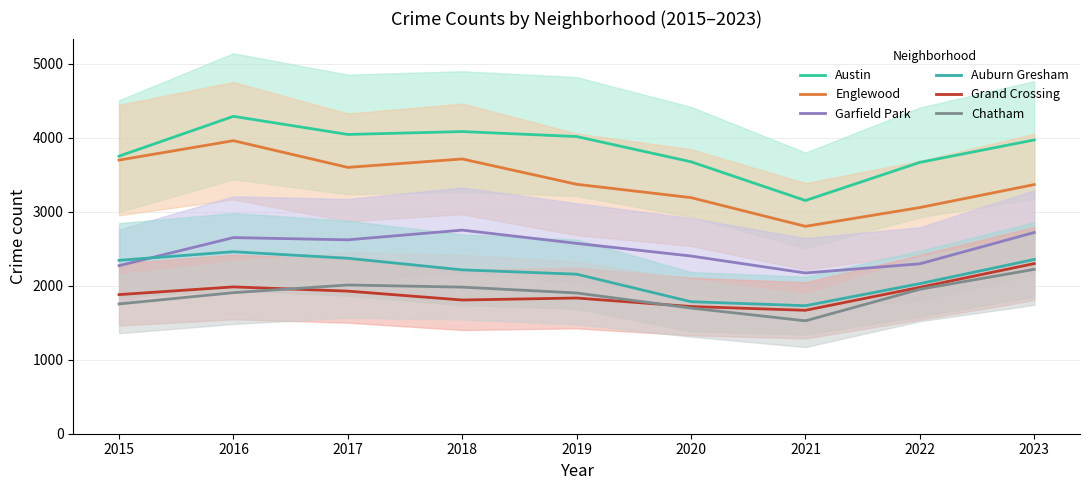

Which series changed the most between 2018 and 2020?

Englewood